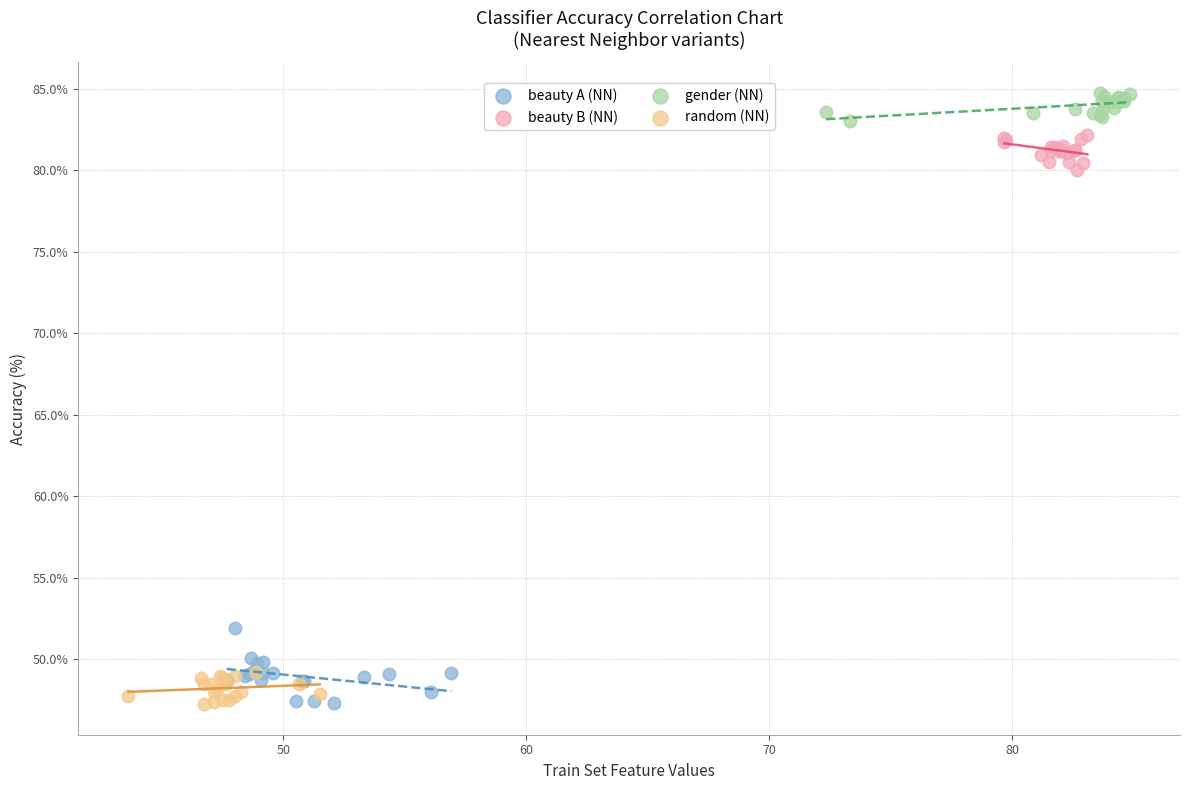

Which series contains the highest Y value?

gender (NN)